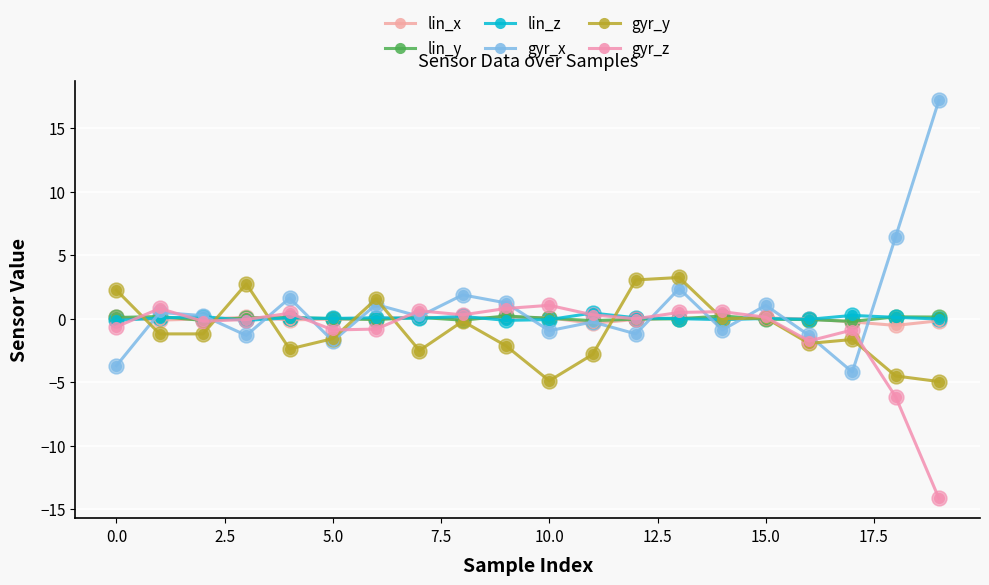

Which series has the largest total across all categories?

gyr_x